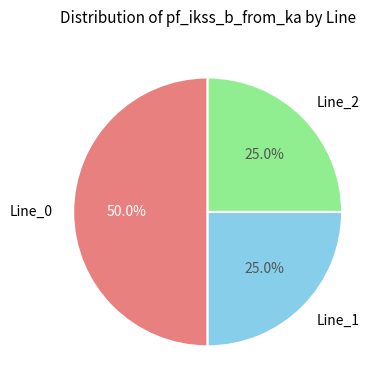

Combined, what portion of the pie is Line_2 and Line_1?

50.0%